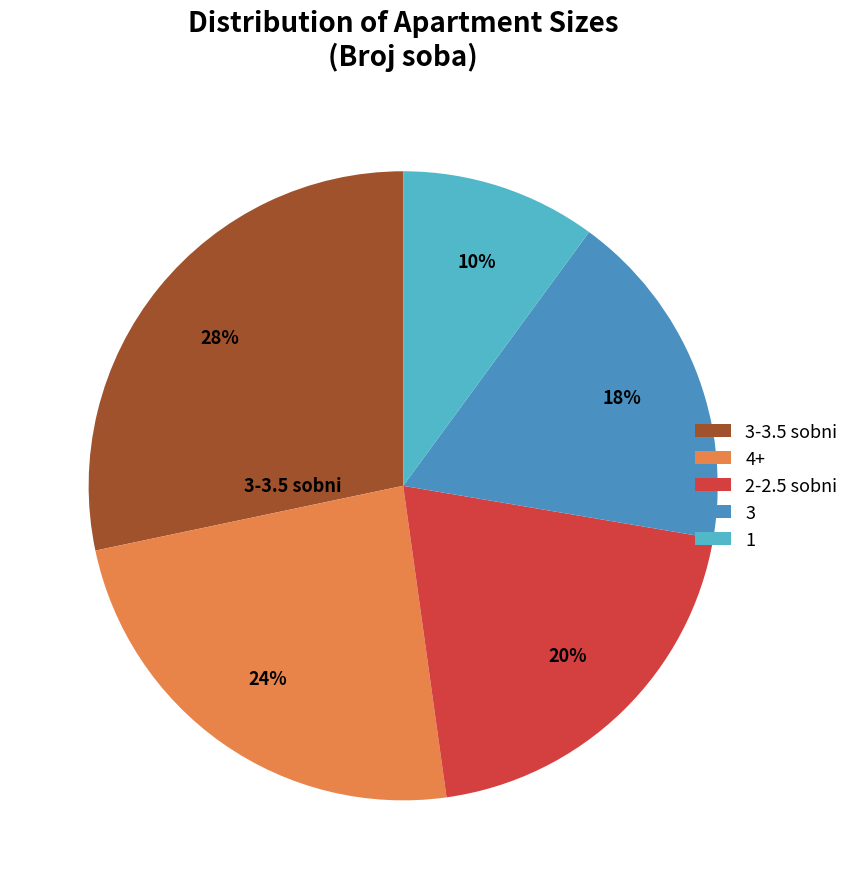

The 3-3.5 sobni slice represents 41% of the pie. True or false?

False